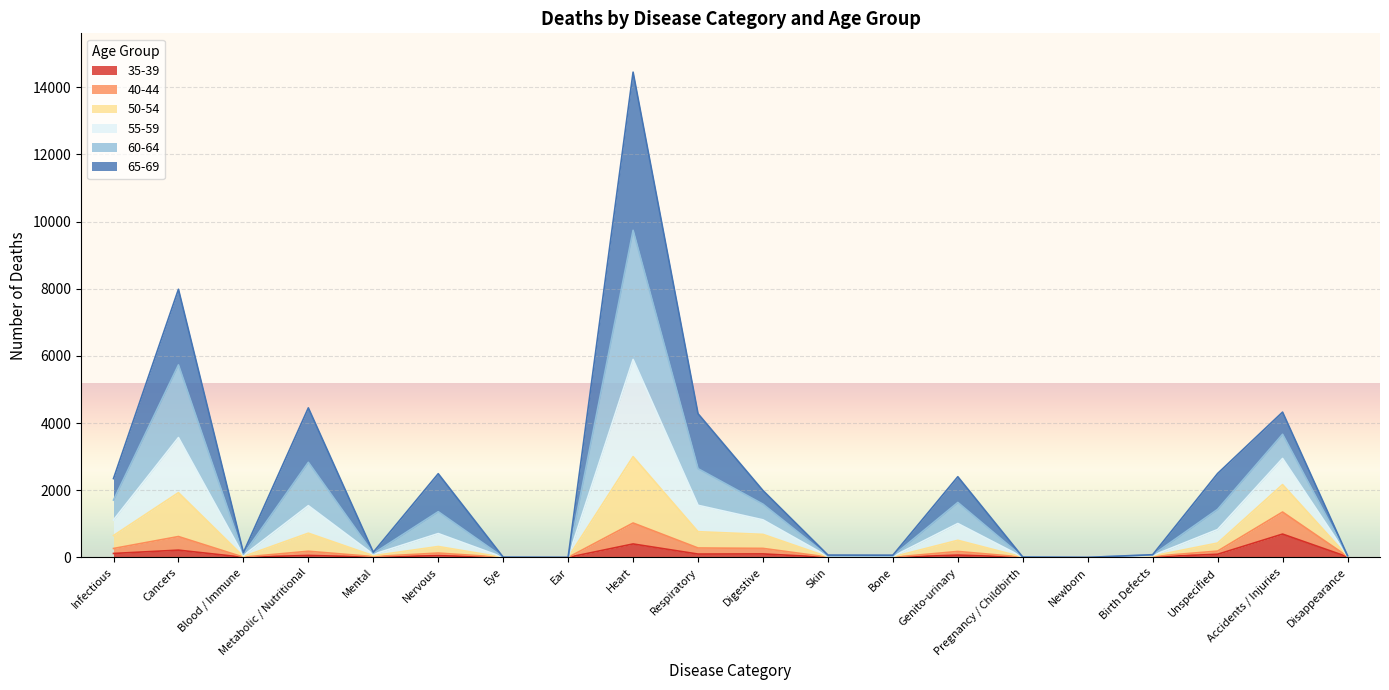

What position from the right is Heart?

12